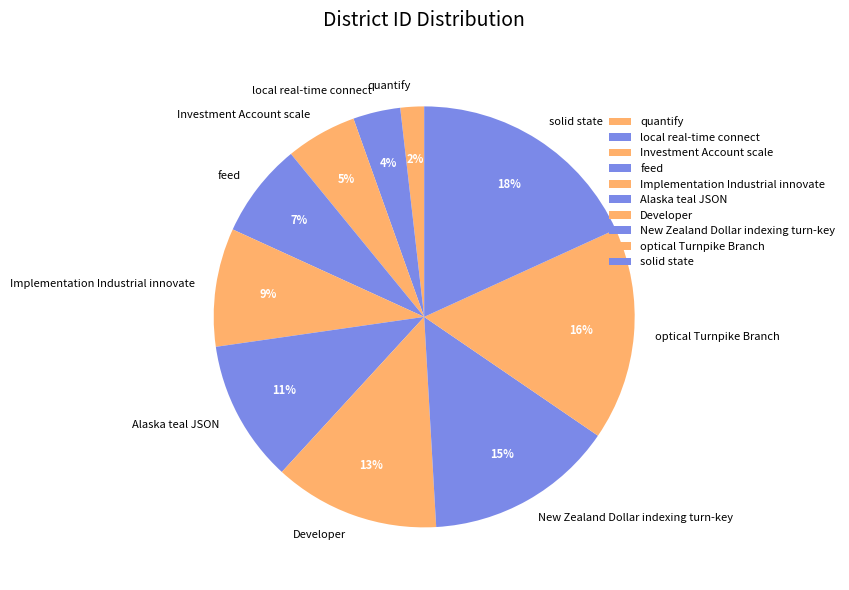

Do solid state and Developer together represent more than half of the pie?

No